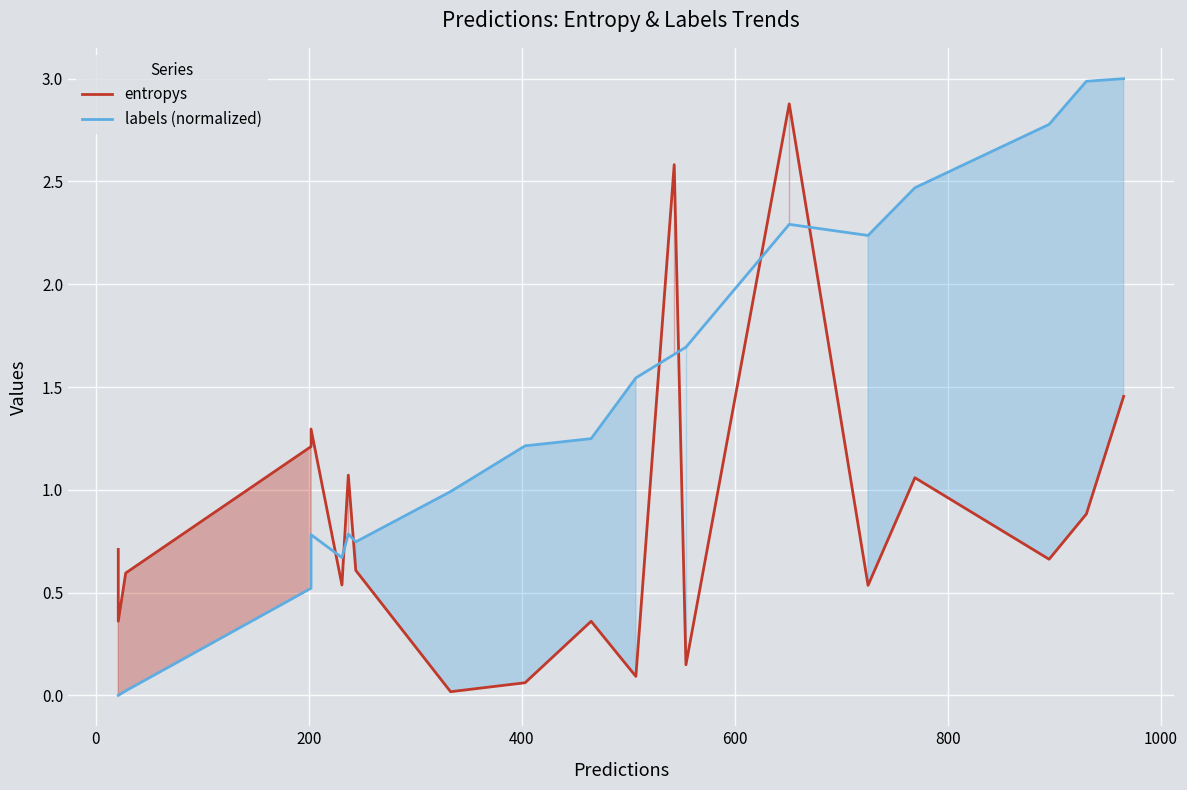

What is the difference between the second highest and minimum values in the labels (normalized) series?

3.0